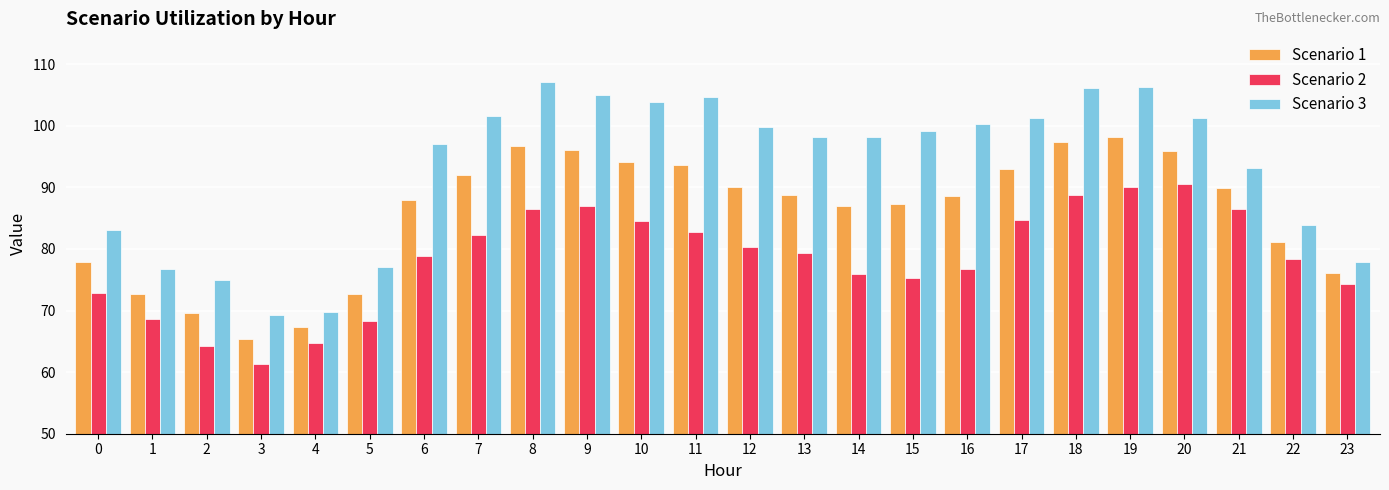

The value of Scenario 2 at 11 is 142.4. True or false?

False